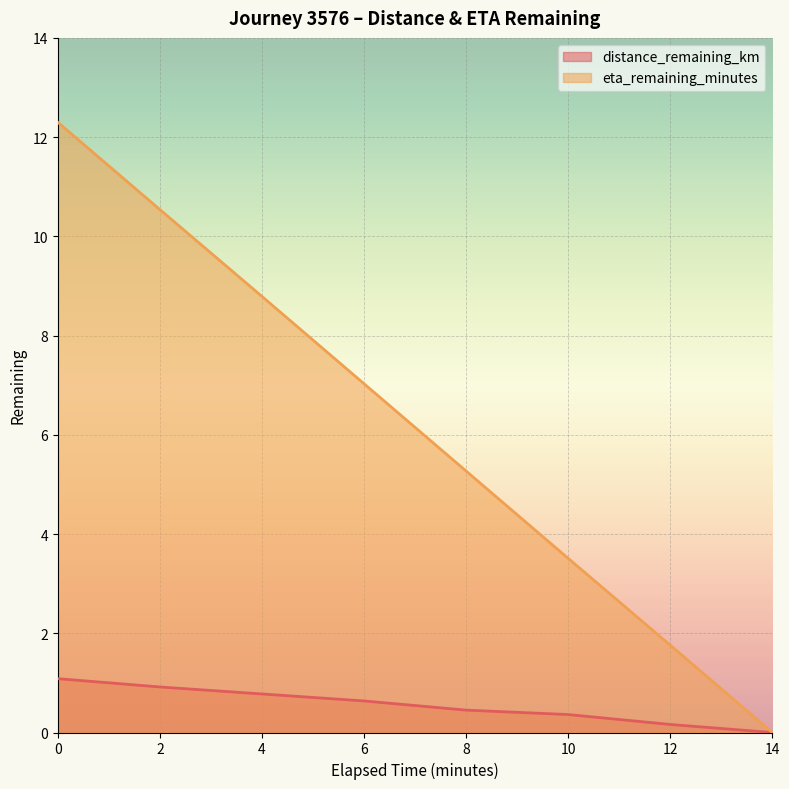

Rank the categories by eta_remaining_minutes value from highest to lowest.

0, 2, 4, 6, 8, 10, 12, 14